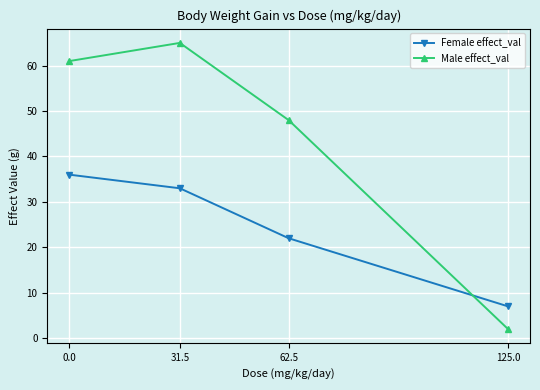

Is the value of Male effect_val at 125.0 greater than the value of Female effect_val at 31.5?

No